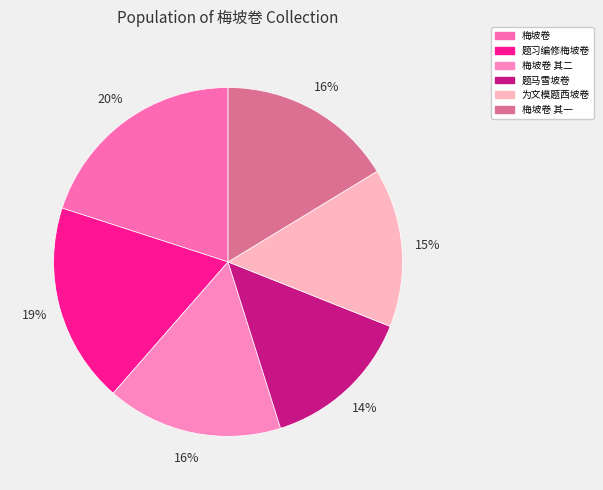

What percentage is the 梅坡卷 slice, to the nearest percent?

20%